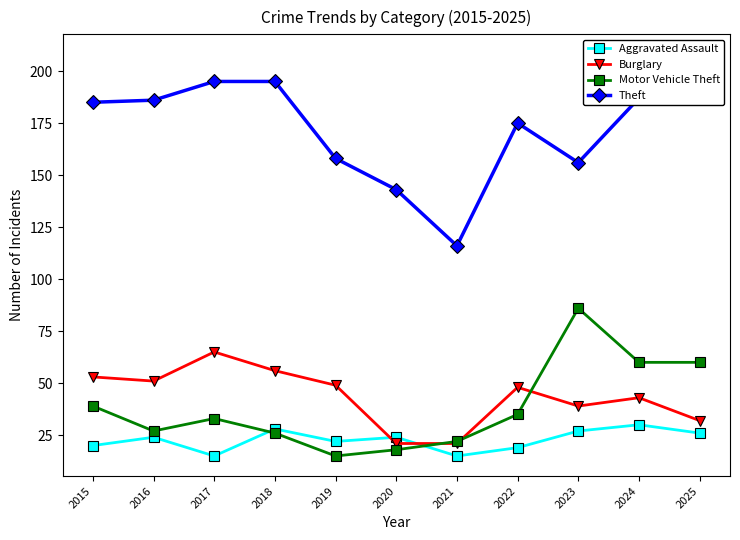

Where is the first local minimum for Motor Vehicle Theft?

2016